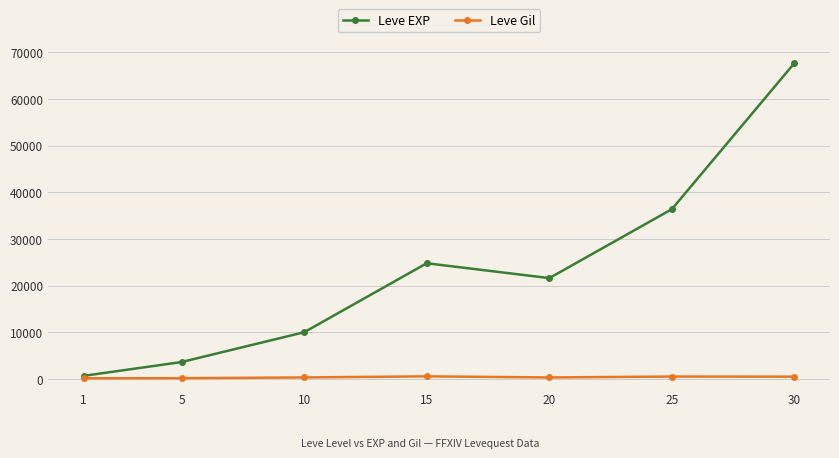

Between 20 and 30, which series saw the biggest shift?

Leve EXP